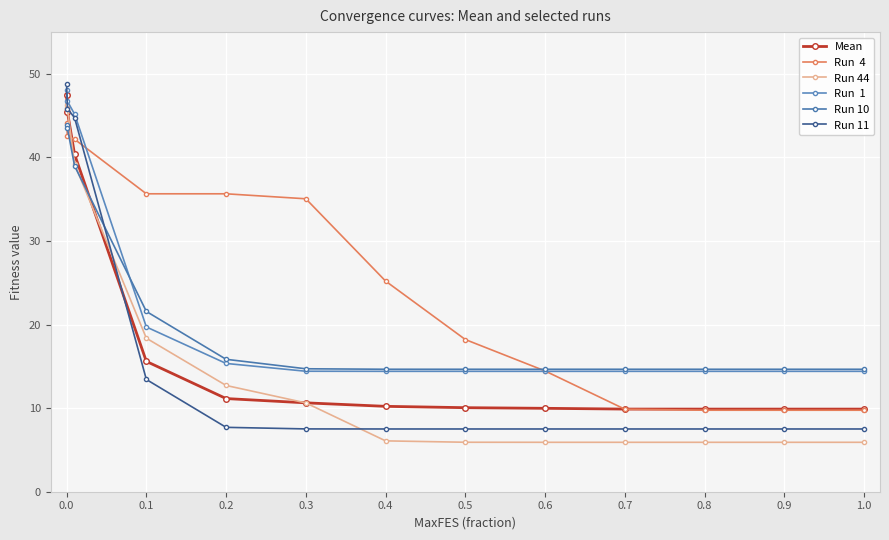

How many lines are shown in the chart?

6